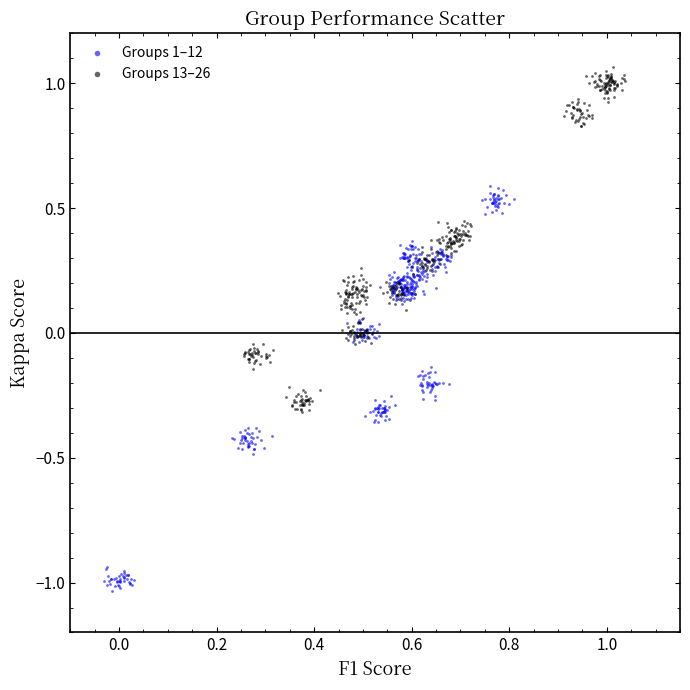

Which series contains the lowest Y value?

Groups 1–12